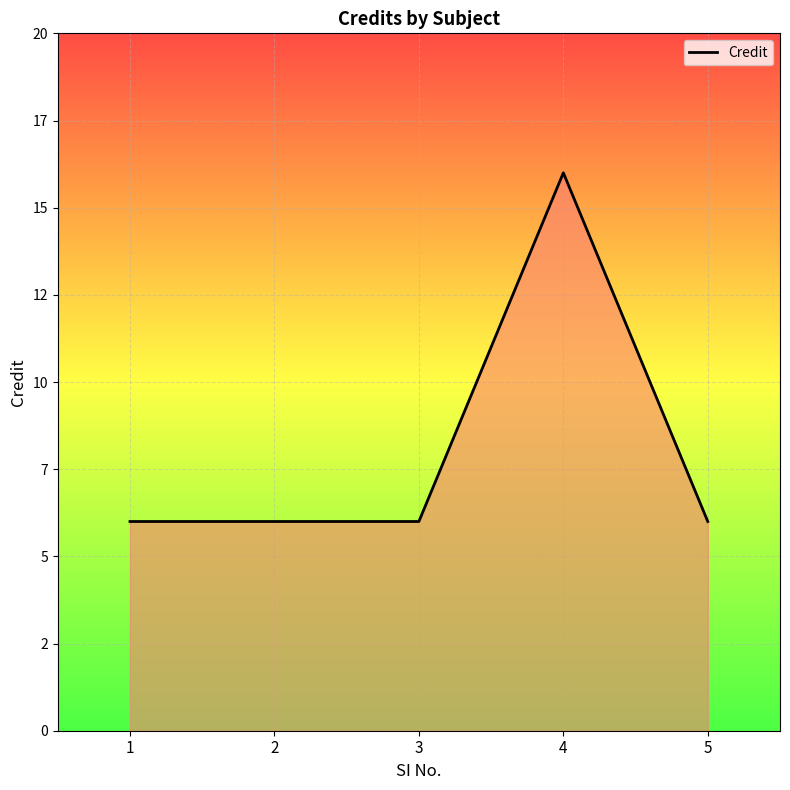

Does the chart display data point markers on the line(s)?

No